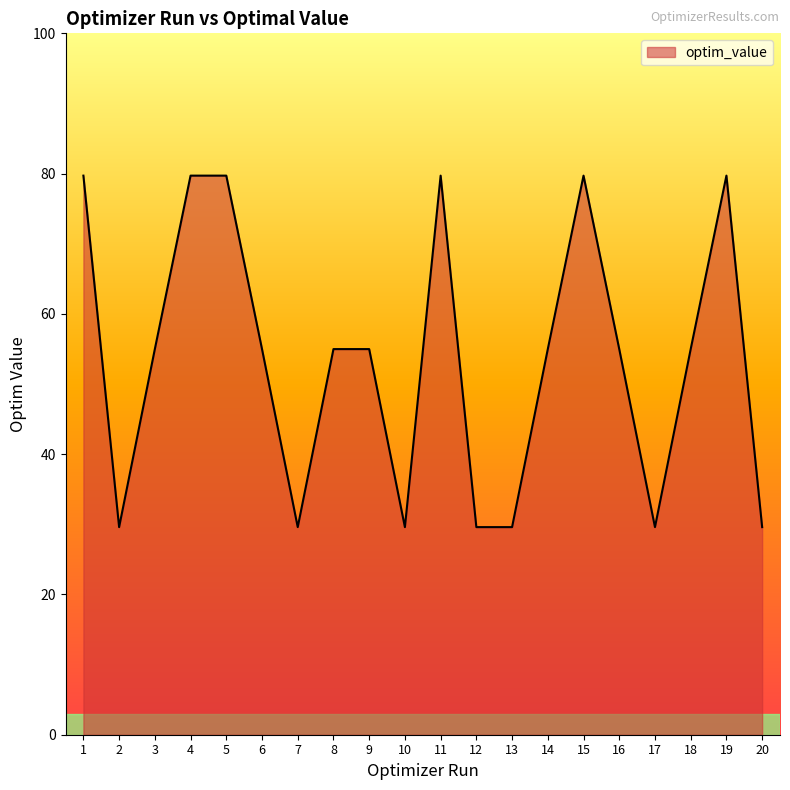

Approximately how many times larger is the value at 20 compared to 4?

0.4